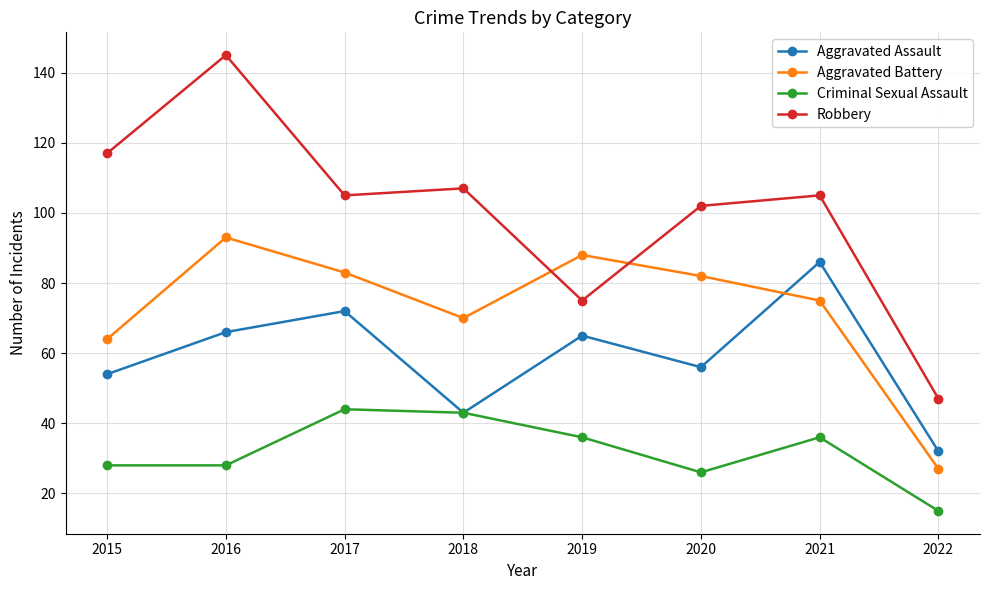

Read the Robbery value at 2019.

75